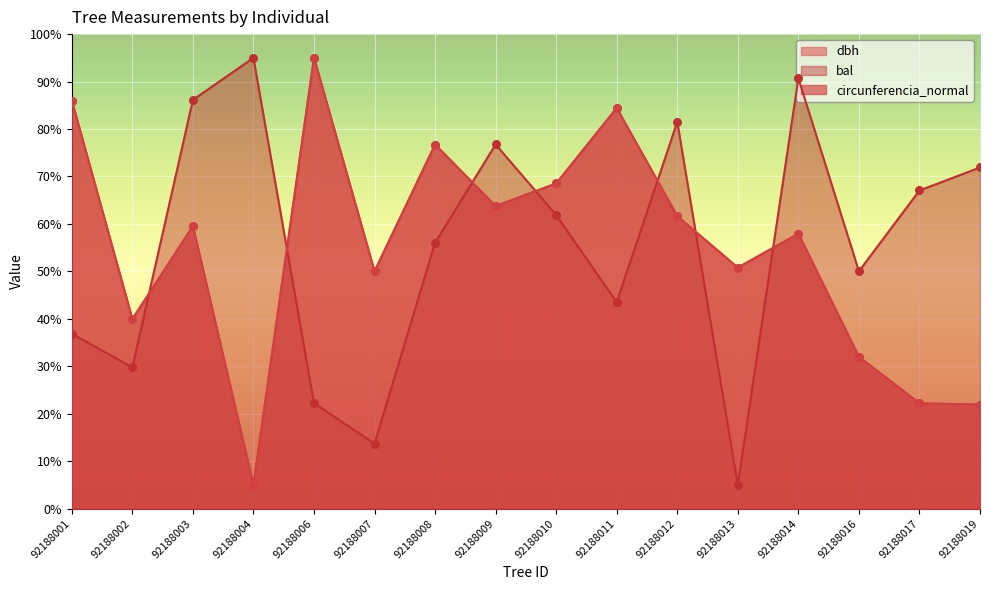

At which category is the sum across all series the highest?

92188011